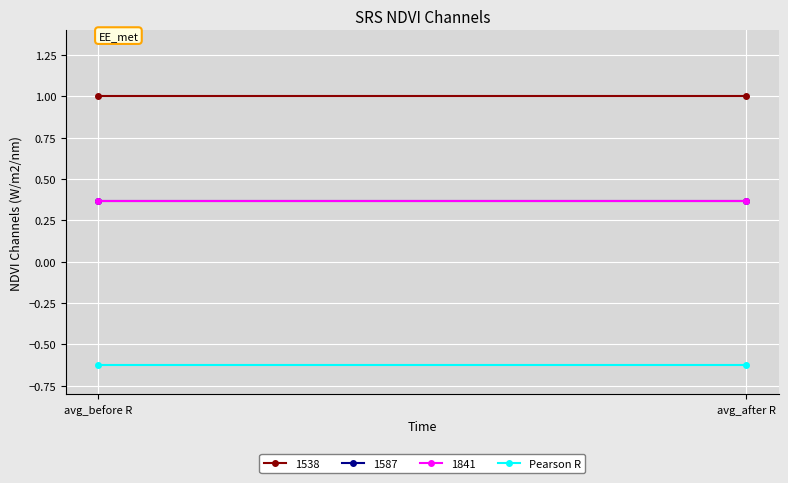

Where is 1841 nearest to the value 0?

avg_before R